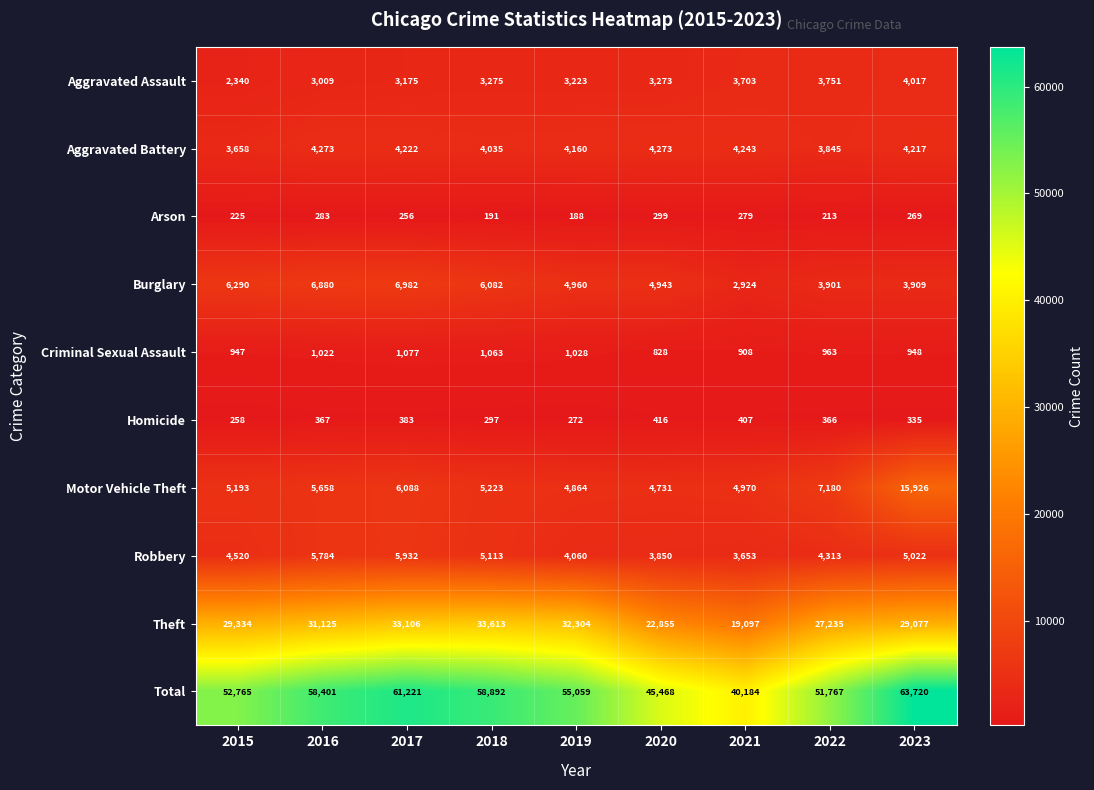

At how many categories does at least one series exceed 1556?

9